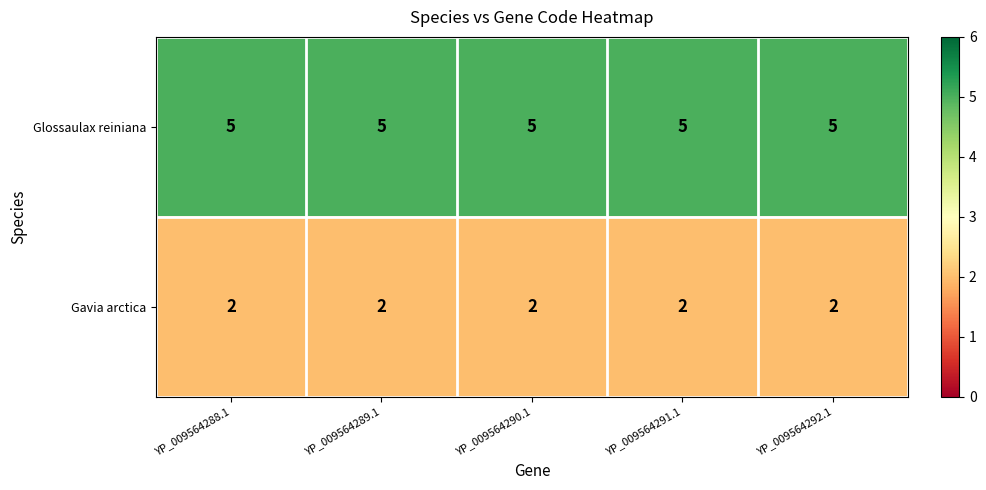

What is the minimum value for Glossaulax reiniana?

5